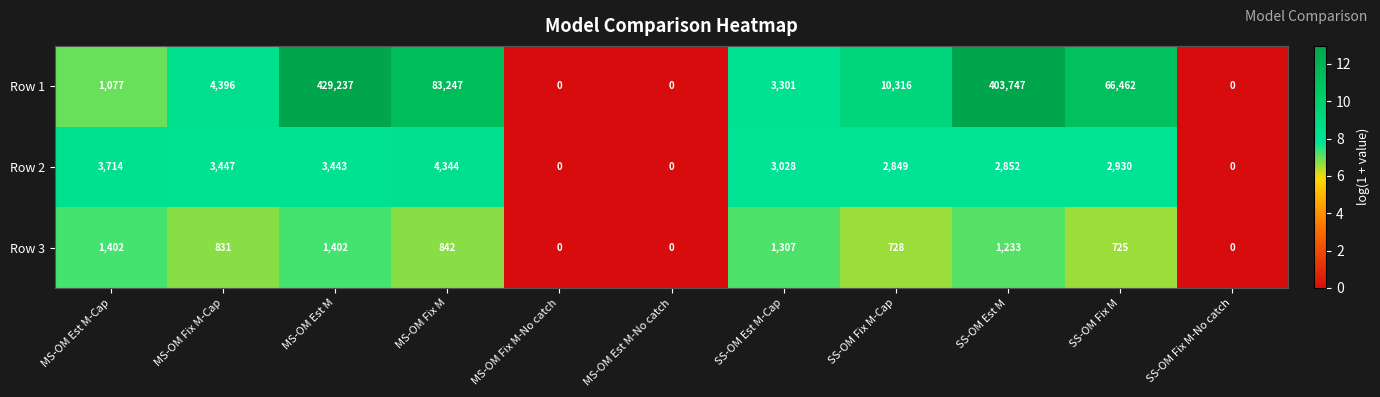

At which label does Row 3 first exceed 831?

MS-OM Est M-Cap